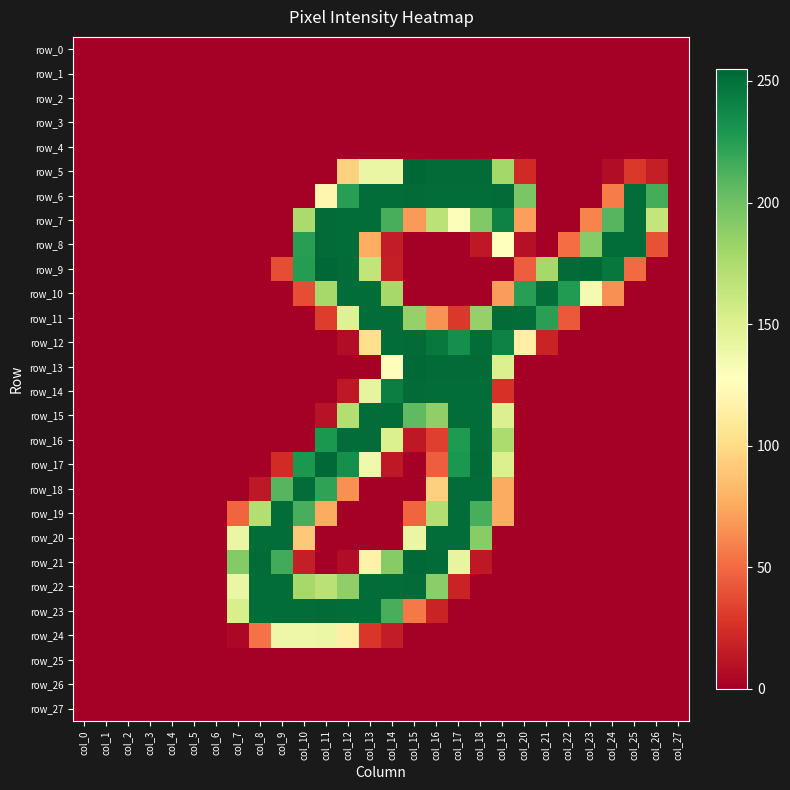

The value of row_5 at col_10 is -83. True or false?

False